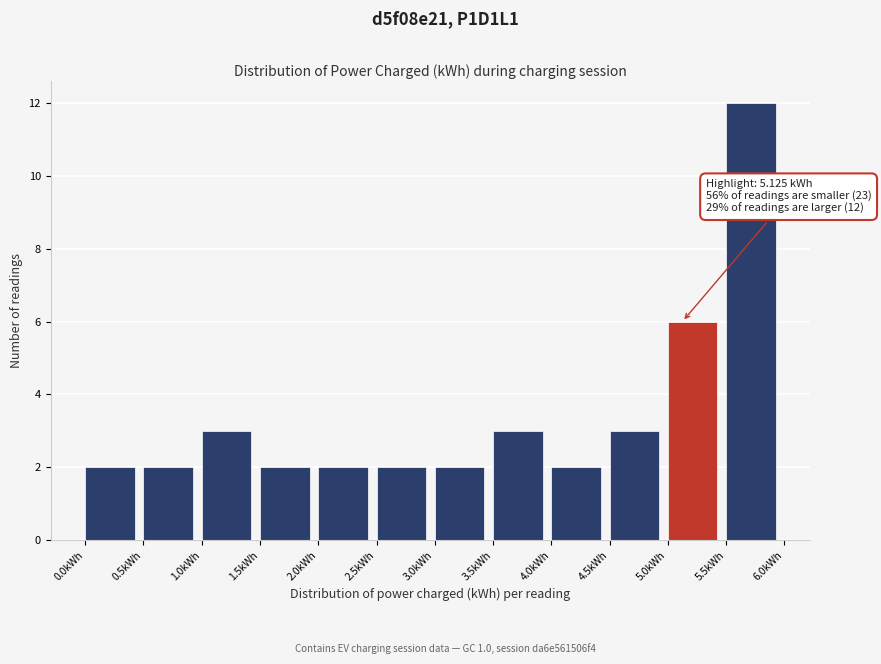

Over which range of the x-axis is the bar tallest?

5.5 to 6.0